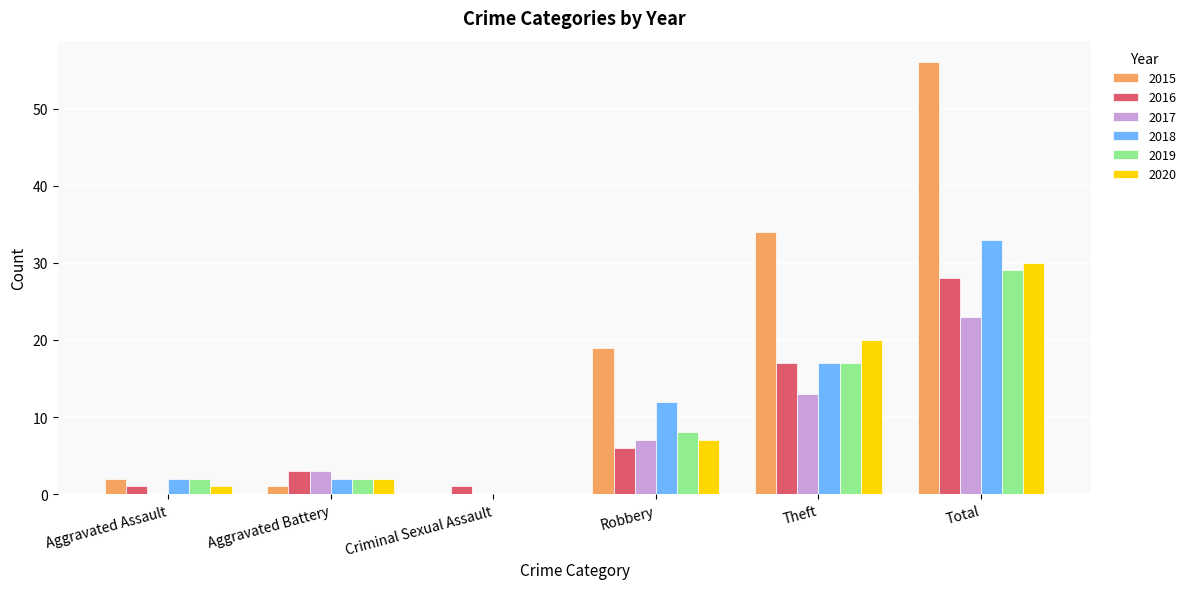

What is the difference between the 2020 values at Robbery and Total?

23